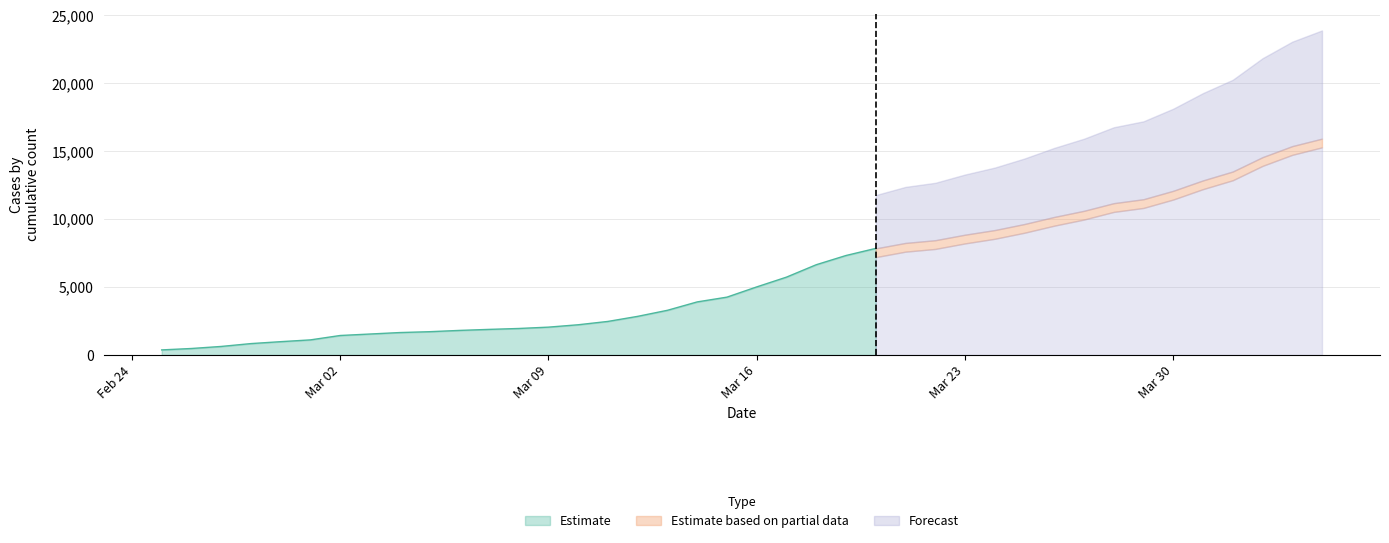

What position from the left is 2020-03-21?

26